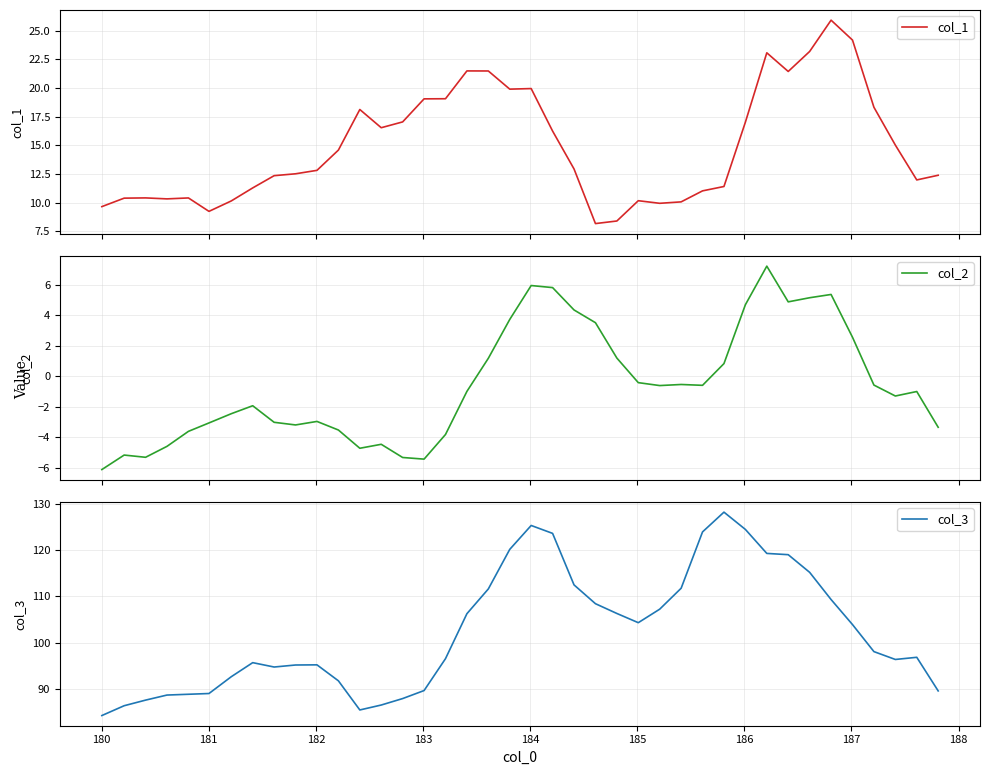

At how many categories does at least one series exceed 21?

40